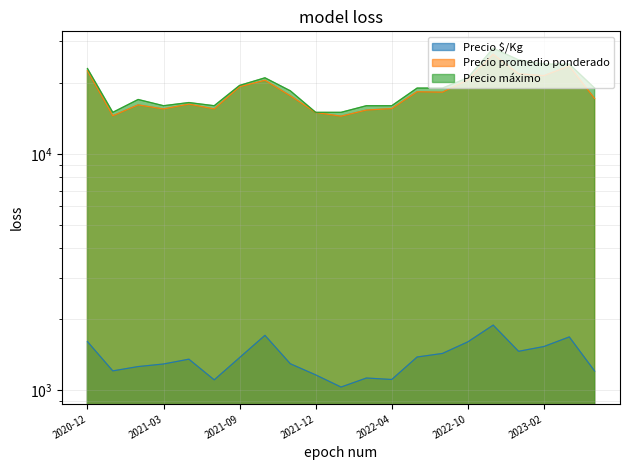

How many series are shown in this chart?

3